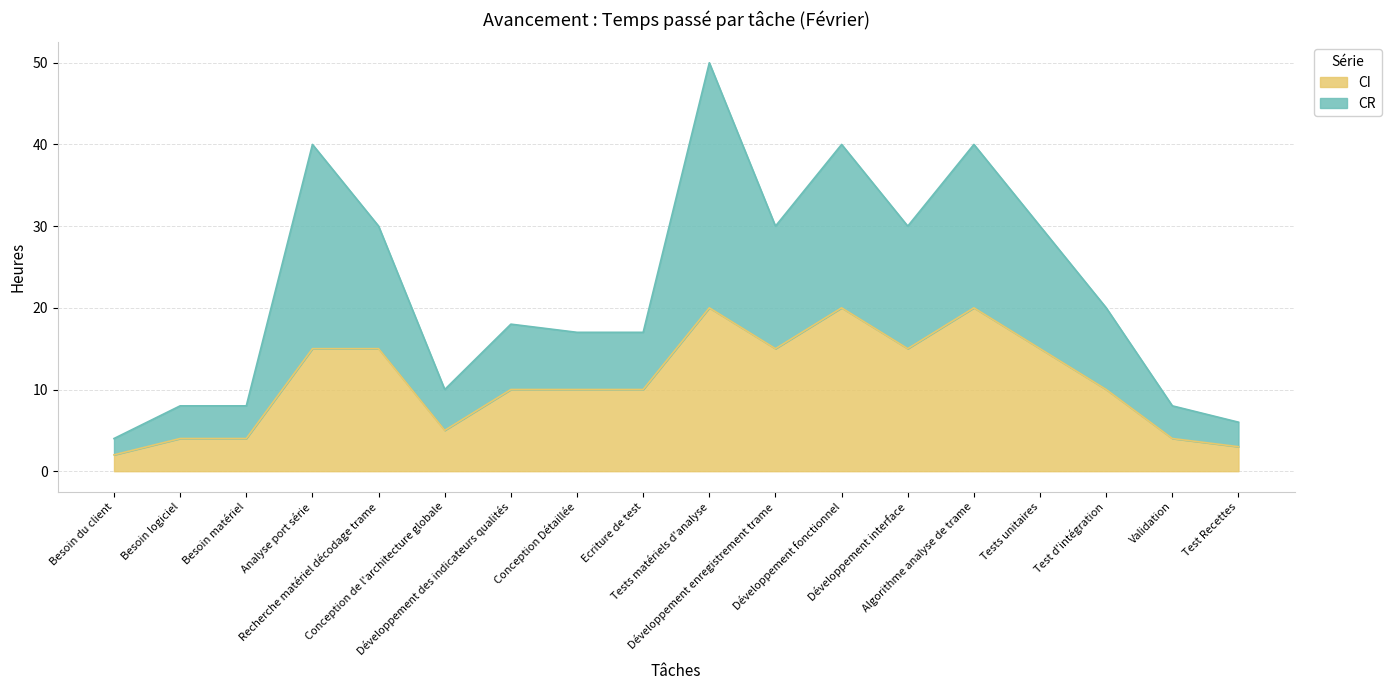

Which has a higher value, Tests matériels d'analyse or Test Recettes?

Tests matériels d'analyse